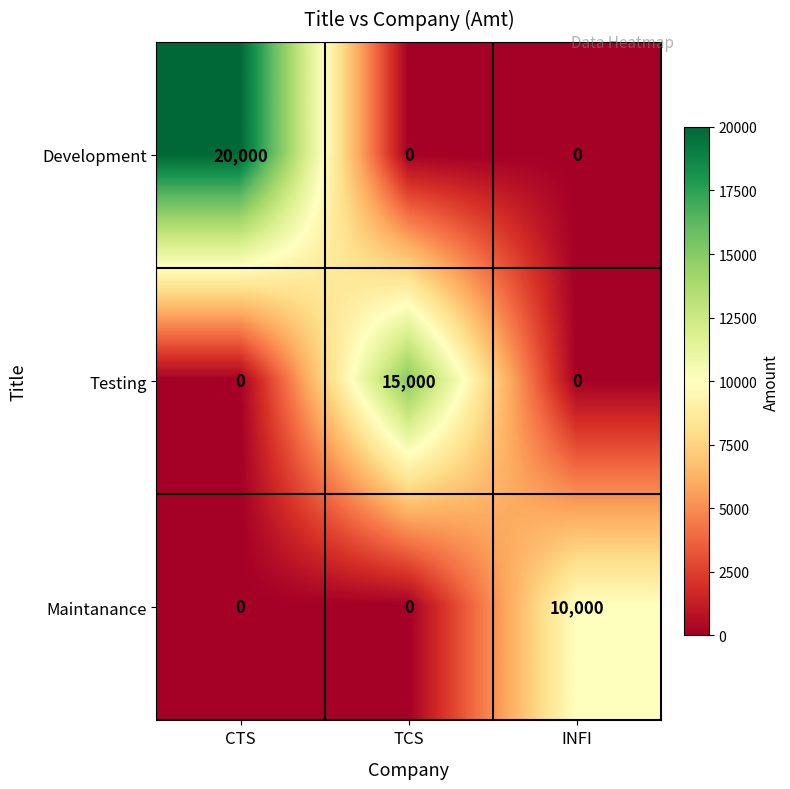

How many series are shown in this chart?

3